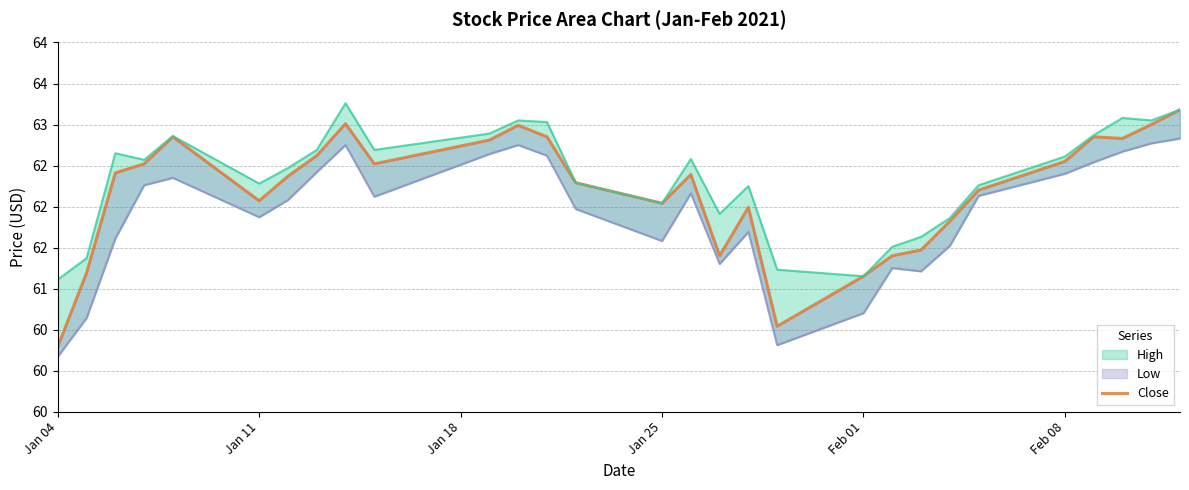

How many lines are shown in the chart?

1